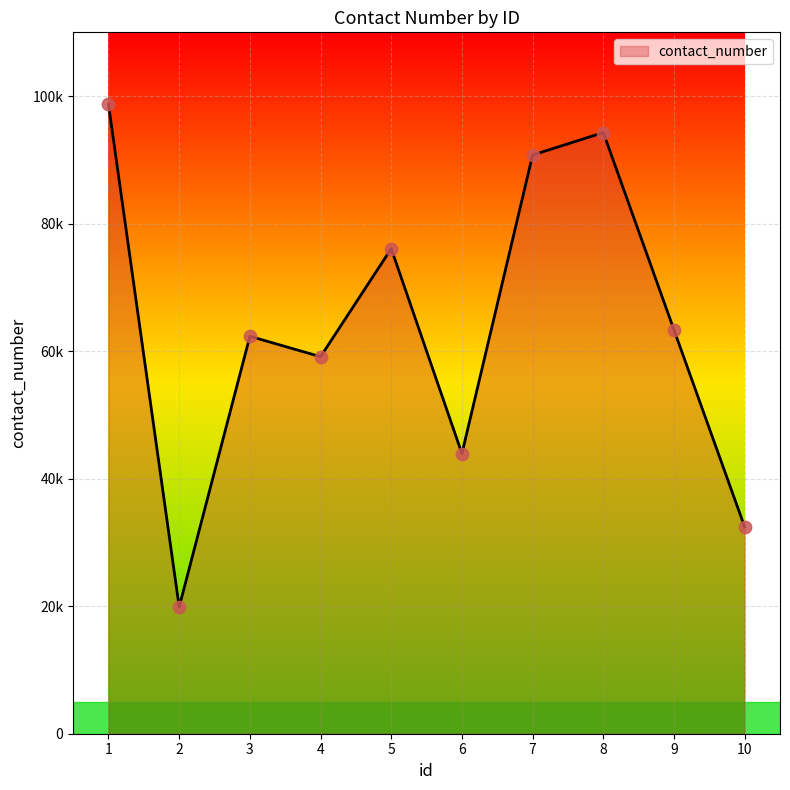

What is the change in value from 9 to 10?

-30906